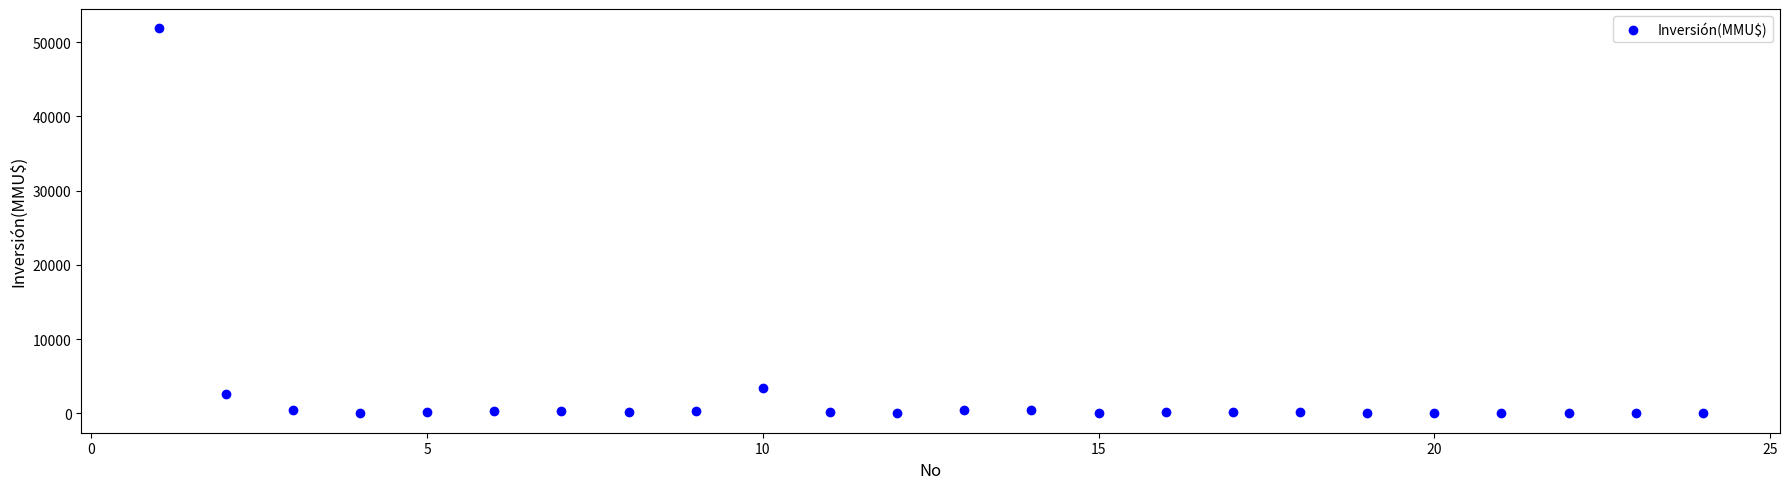

What Y value in the scatter plot is closest to 25930?

3369